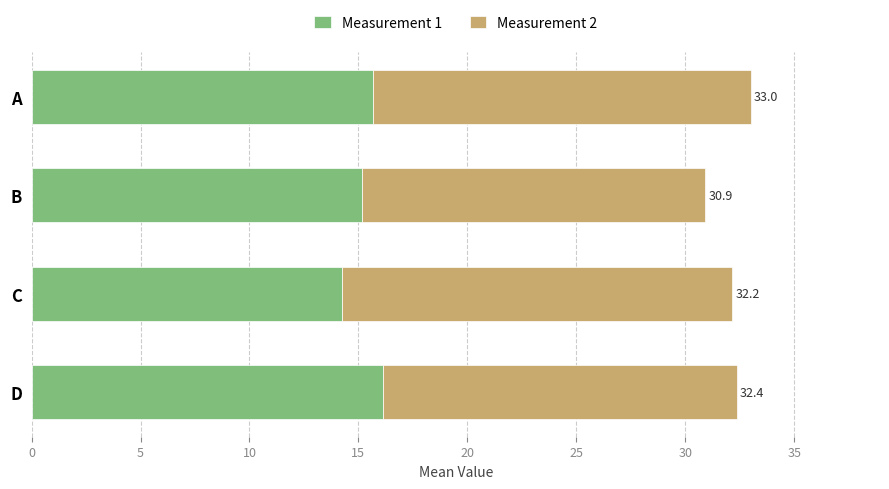

What are all the series names shown in the legend?

Measurement 1, Measurement 2